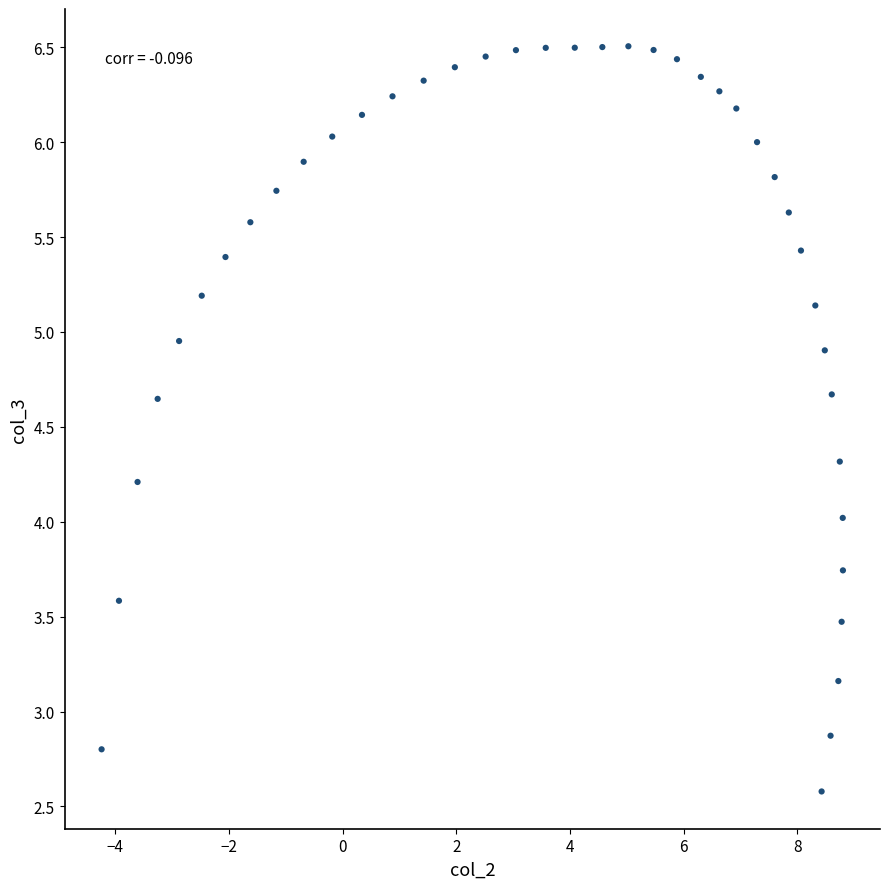

What is the range of Y values (max minus min)?

3.9